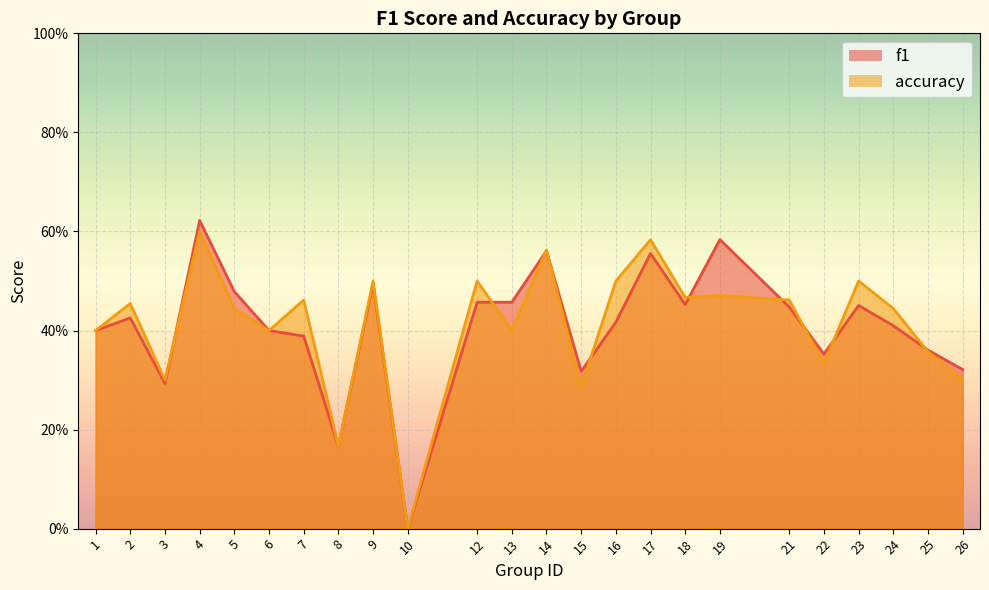

Between 10 and 14, which is larger?

14